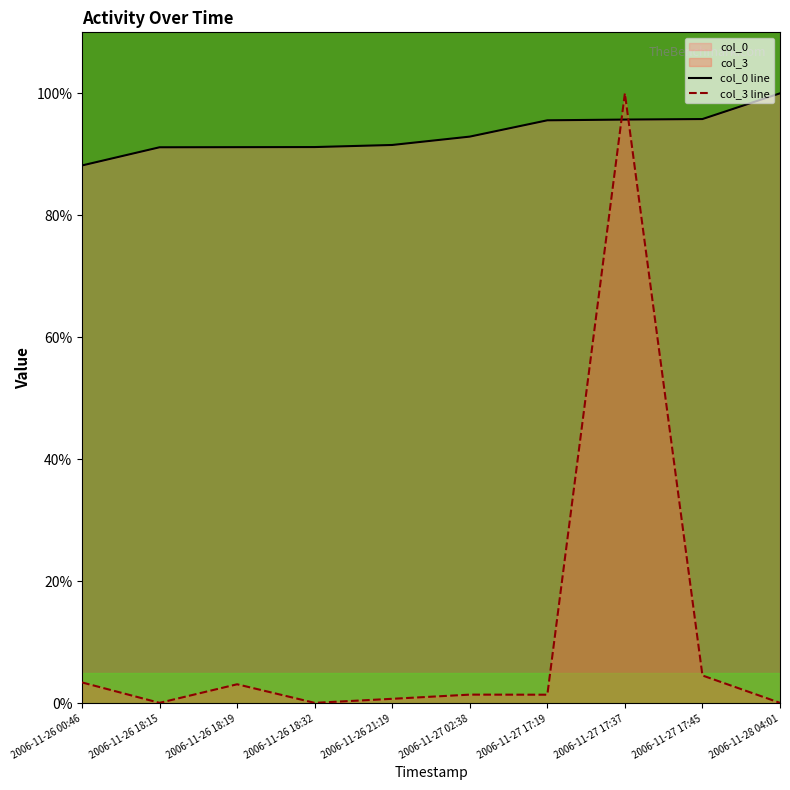

Reading left to right, what are all the values shown in this chart?

col_0 line: 88.2	91.2	91.2	91.2	91.5	92.9	95.6	95.7	95.8	100.0
col_3 line: 3.4	0.1	3.1	0.1	0.7	1.4	1.4	100.0	4.6	0.1